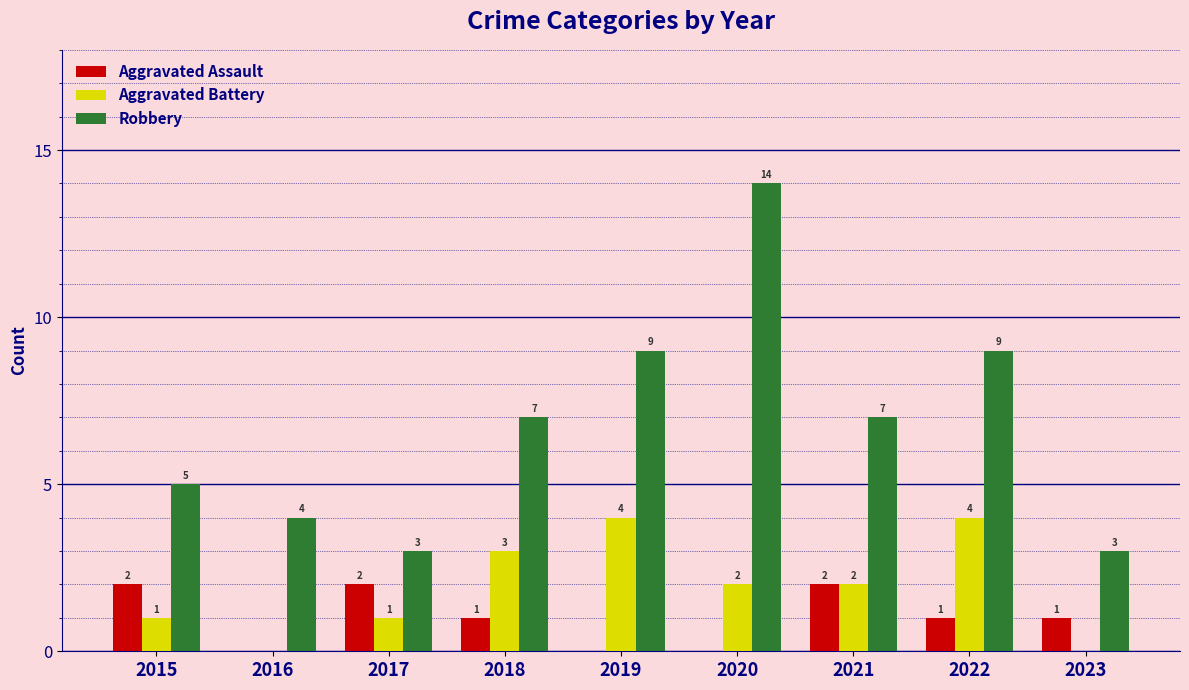

What are all the series names shown in the legend?

Aggravated Assault, Aggravated Battery, Robbery